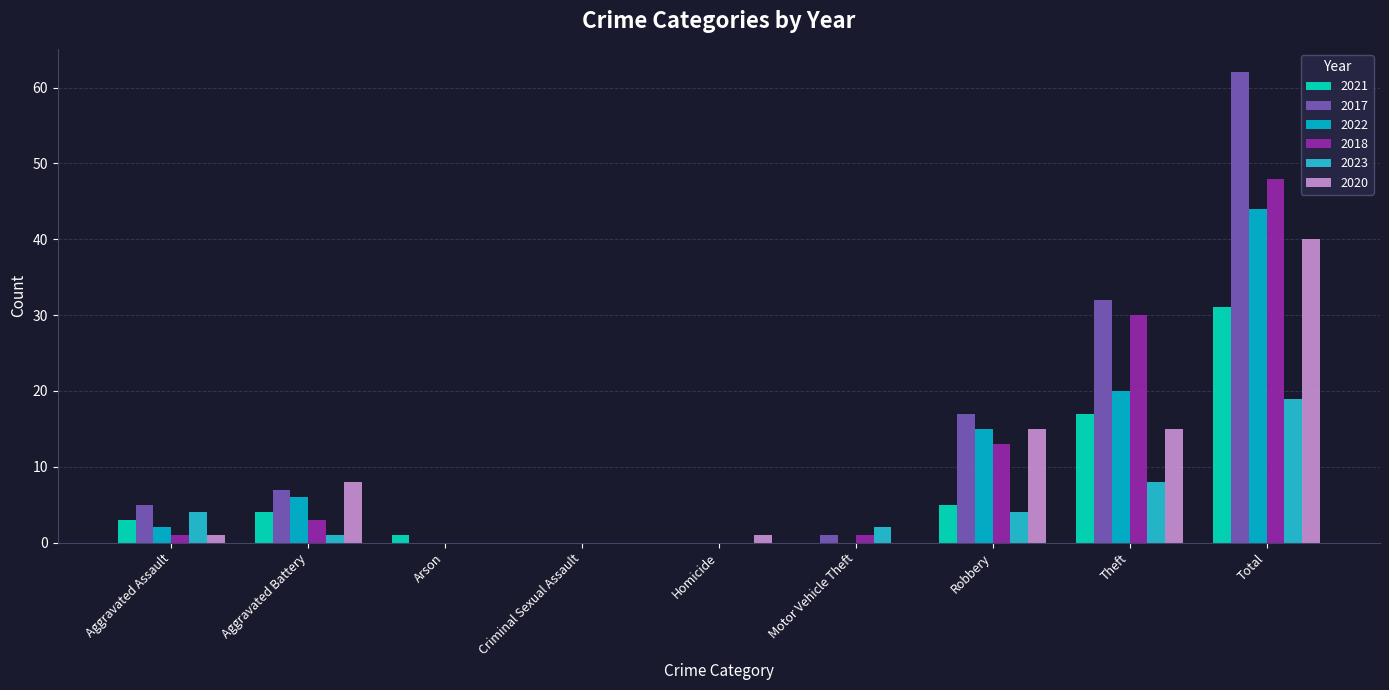

Reading left to right, list all the values displayed in this chart.

2021: Aggravated Assault=3	Aggravated Battery=4	Arson=1	Criminal Sexual Assault=0	Homicide=0	Motor Vehicle Theft=0	Robbery=5	Theft=17	Total=31
2017: Aggravated Assault=5	Aggravated Battery=7	Arson=0	Criminal Sexual Assault=0	Homicide=0	Motor Vehicle Theft=1	Robbery=17	Theft=32	Total=62
2022: Aggravated Assault=2	Aggravated Battery=6	Arson=0	Criminal Sexual Assault=0	Homicide=0	Motor Vehicle Theft=0	Robbery=15	Theft=20	Total=44
2018: Aggravated Assault=1	Aggravated Battery=3	Arson=0	Criminal Sexual Assault=0	Homicide=0	Motor Vehicle Theft=1	Robbery=13	Theft=30	Total=48
2023: Aggravated Assault=4	Aggravated Battery=1	Arson=0	Criminal Sexual Assault=0	Homicide=0	Motor Vehicle Theft=2	Robbery=4	Theft=8	Total=19
2020: Aggravated Assault=1	Aggravated Battery=8	Arson=0	Criminal Sexual Assault=0	Homicide=1	Motor Vehicle Theft=0	Robbery=15	Theft=15	Total=40